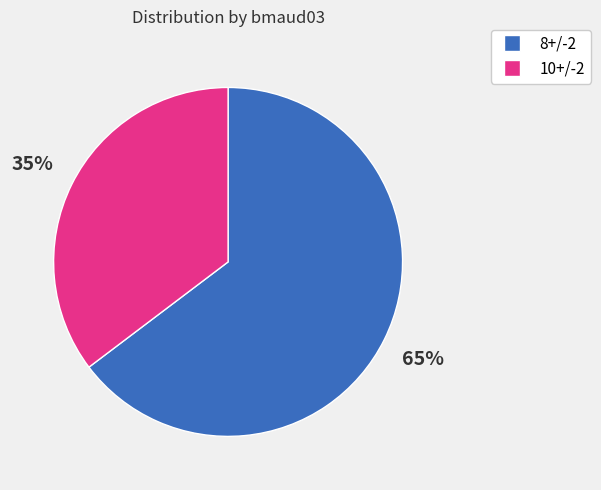

Is there a majority slice in this chart?

Yes